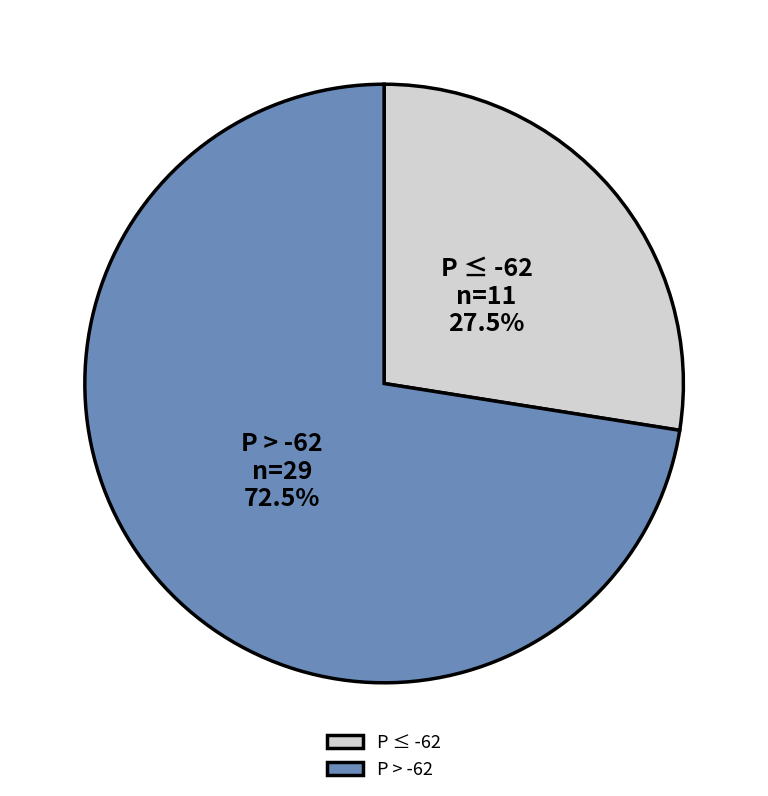

Which slice is the largest?

P > -62